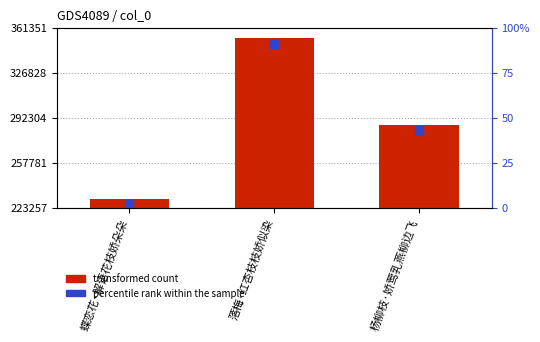

What are all the series names shown in the legend?

transformed count, percentile rank within the sample